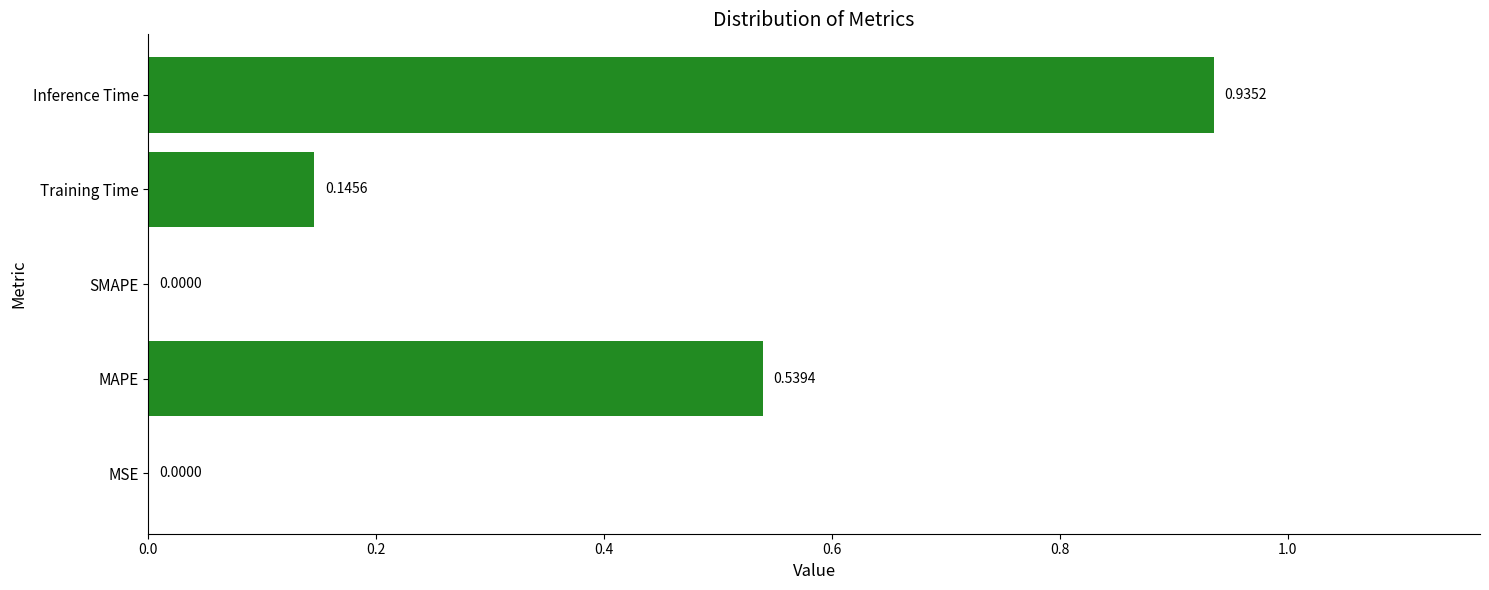

Which has a higher value, MSE or Inference Time?

Inference Time